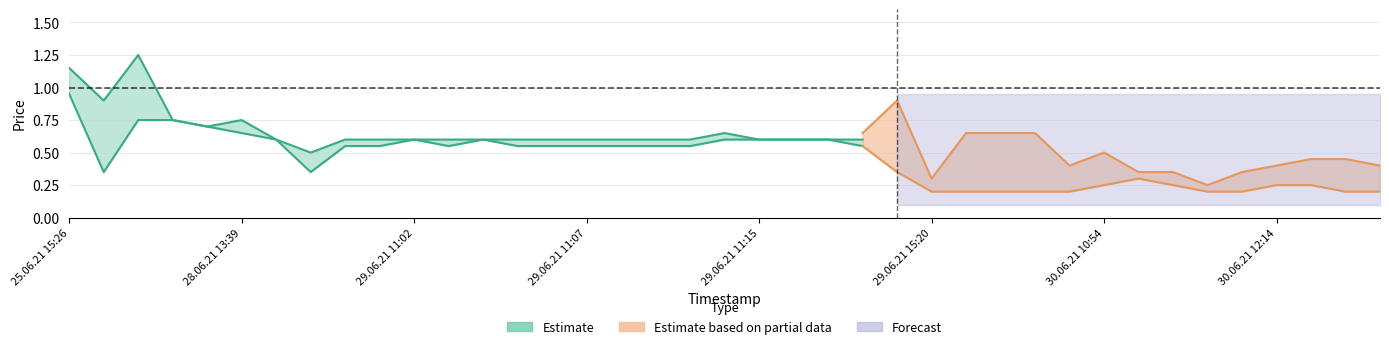

How many lines are shown in the chart?

3